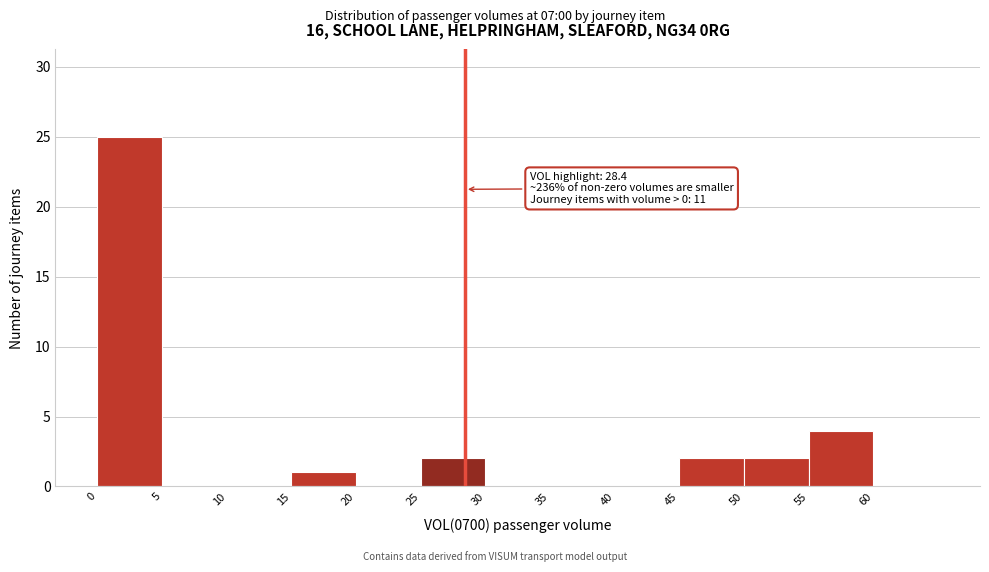

Which range on the x-axis has the tallest bar?

0 to 5